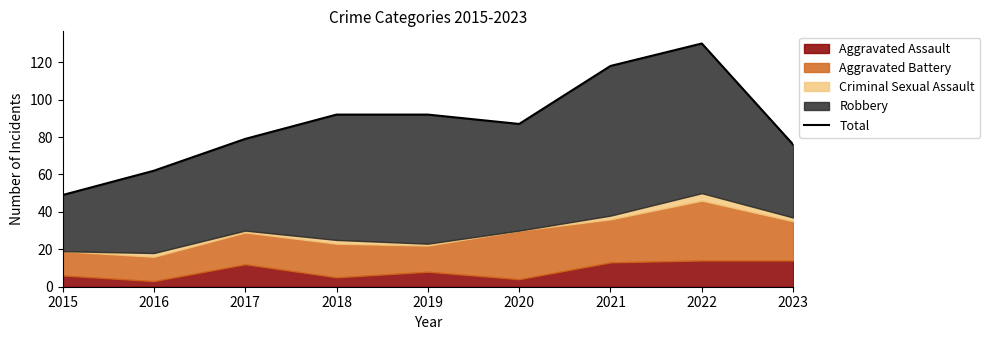

What is the maximum value shown in the chart?

130